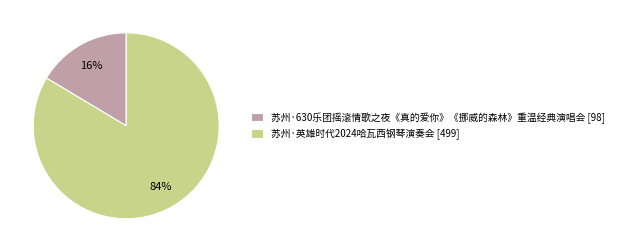

How many segments does this pie chart have?

2